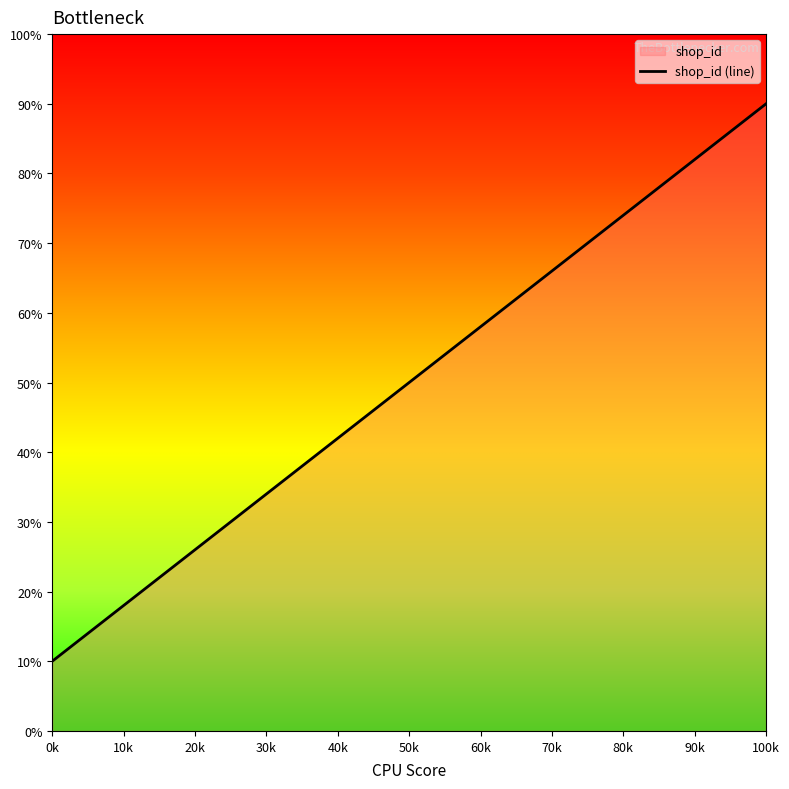

Reading left to right, transcribe all the data shown in this chart.

10.0	36.7	63.3	90.0